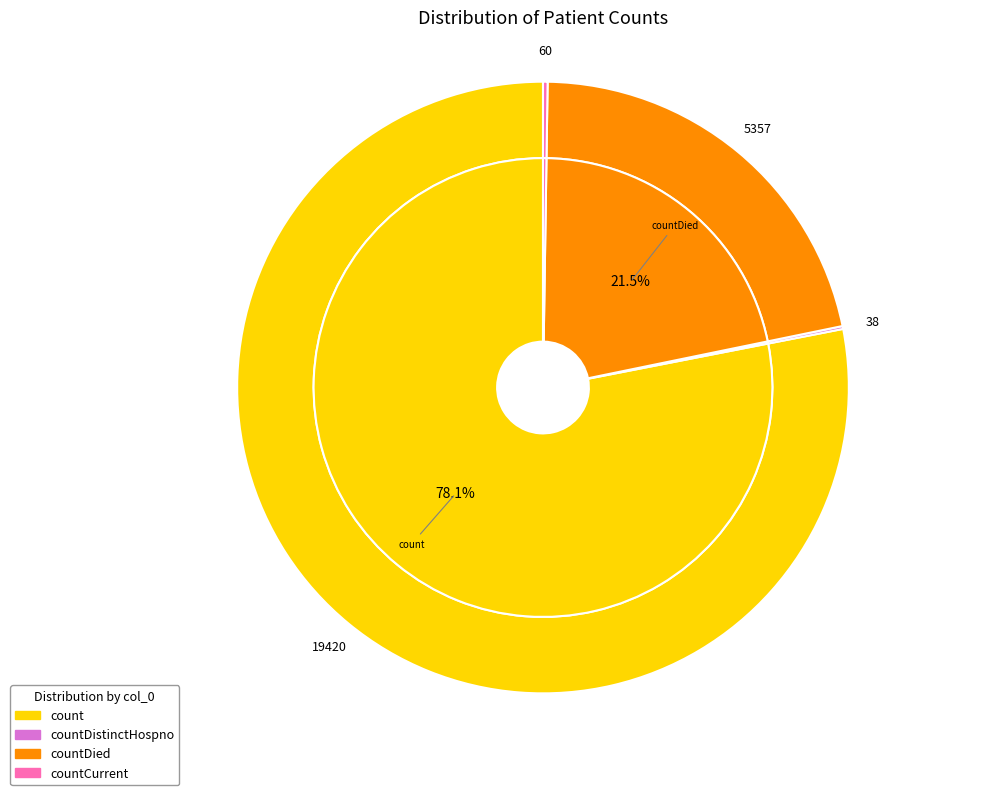

Does any single category account for the majority?

Yes